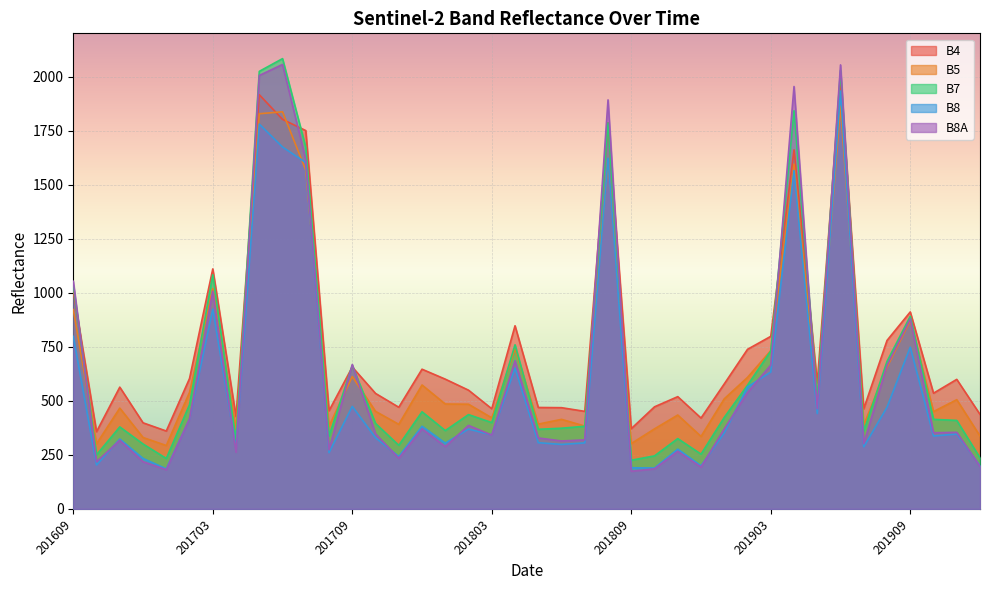

How many distinct data groups are displayed?

5